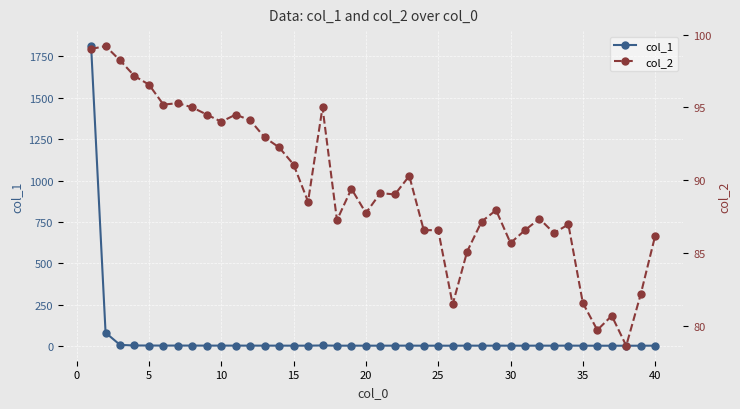

At how many categories does at least one series exceed 1280?

1